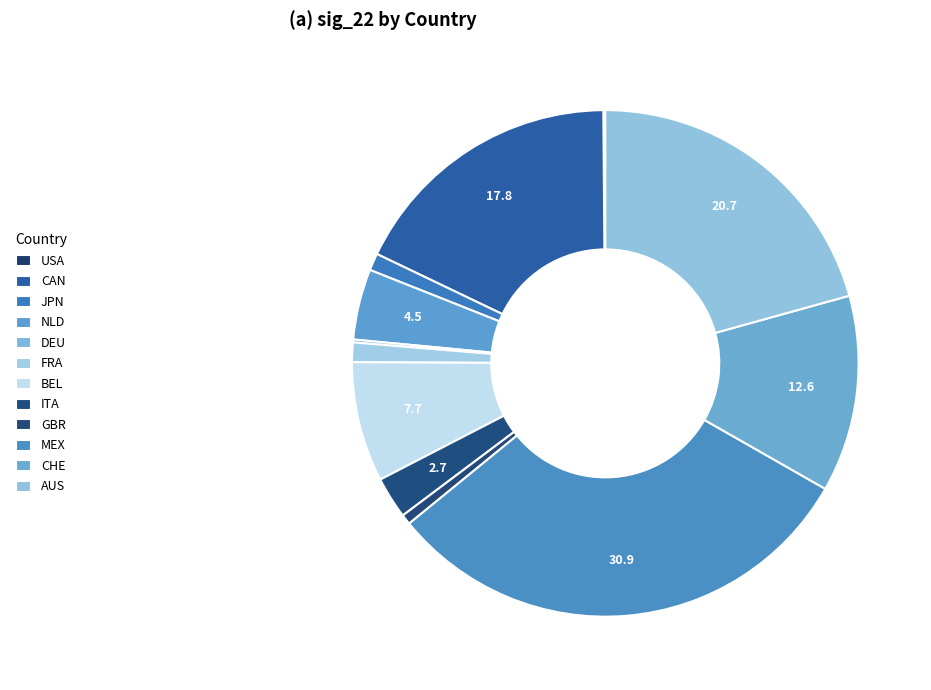

Combined, do AUS and JPN account for over 50%?

No